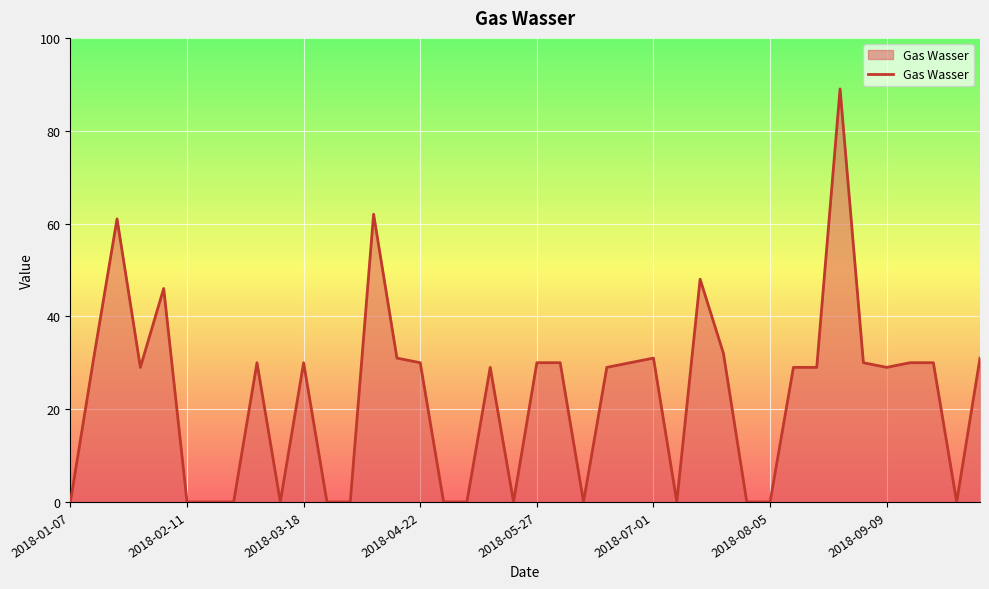

What is the greatest value displayed?

89